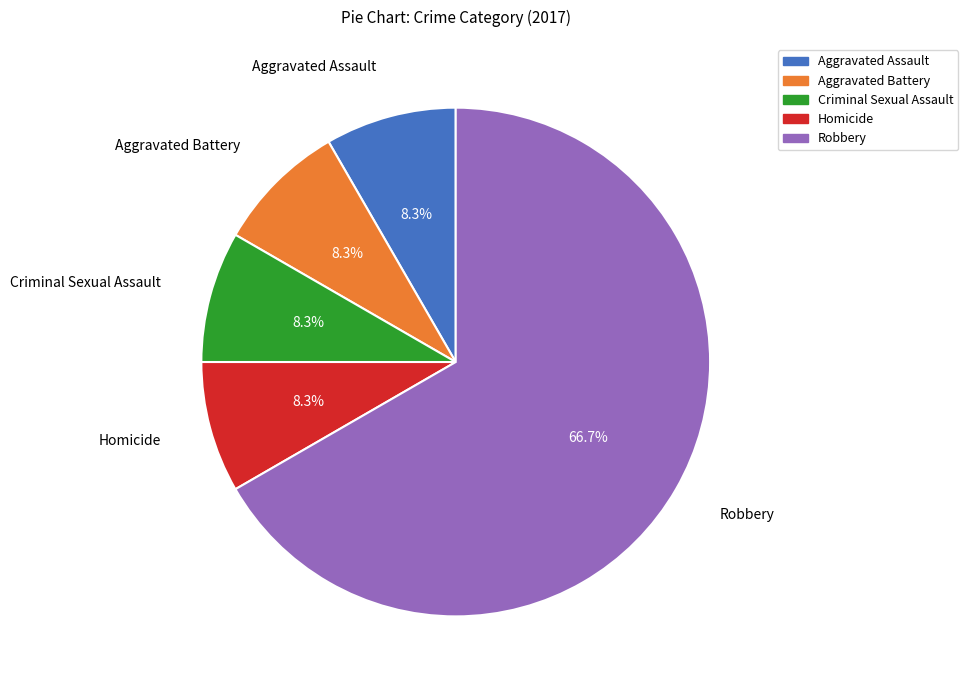

Which slice is the largest?

Robbery